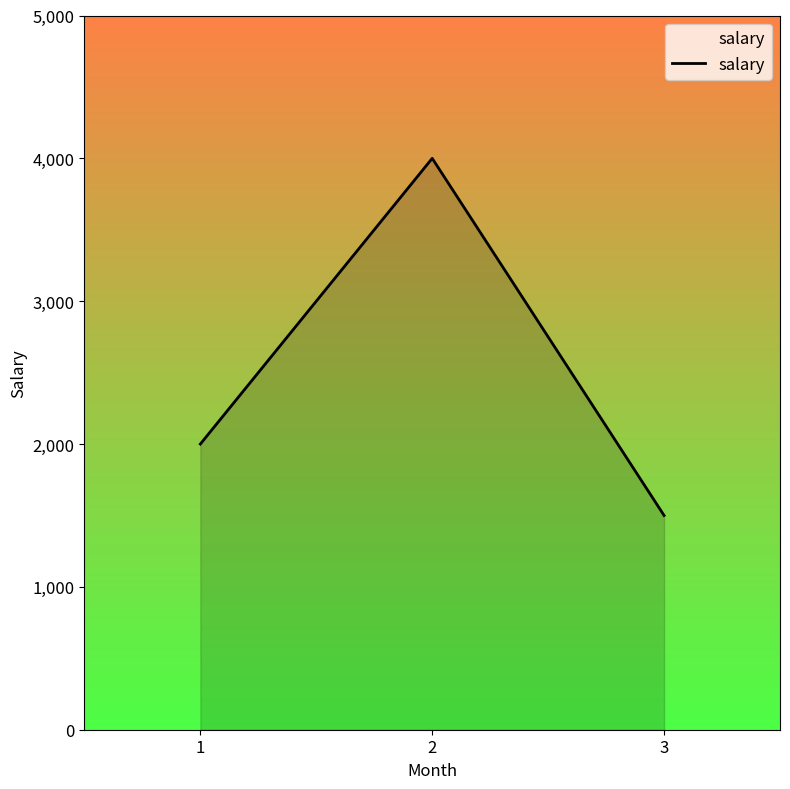

Does the chart have visible grid lines?

No